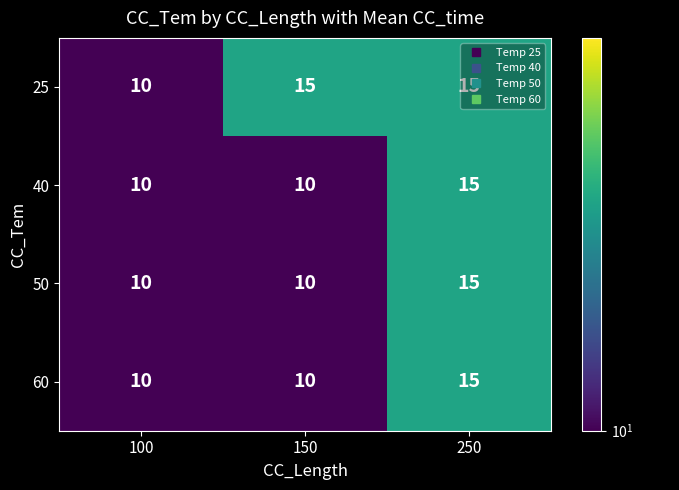

Count the 40 values in the range 10 to 15.

3